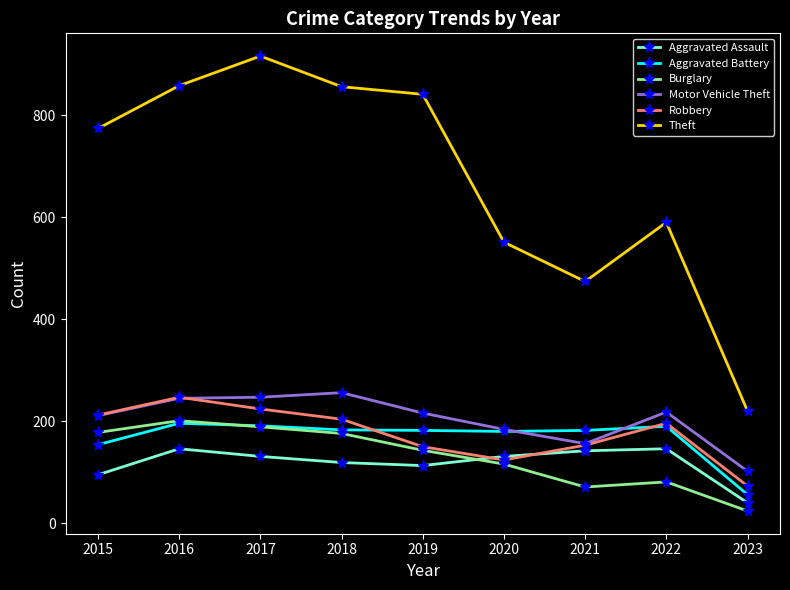

The value of Motor Vehicle Theft at 2022 is 218. True or false?

True